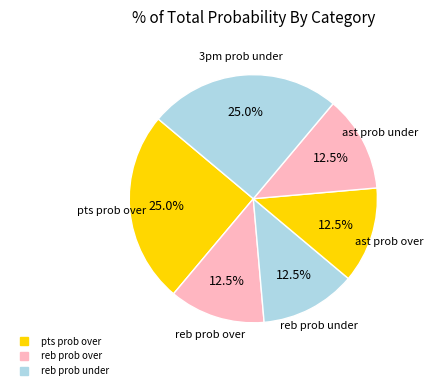

How many slices are in this pie chart?

6